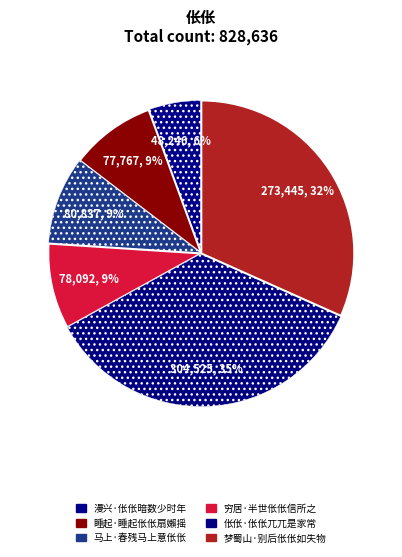

Combined, what portion of the pie is 马上·春残马上意伥伥 and 漫兴·伥伥暗数少时年?

15.0%